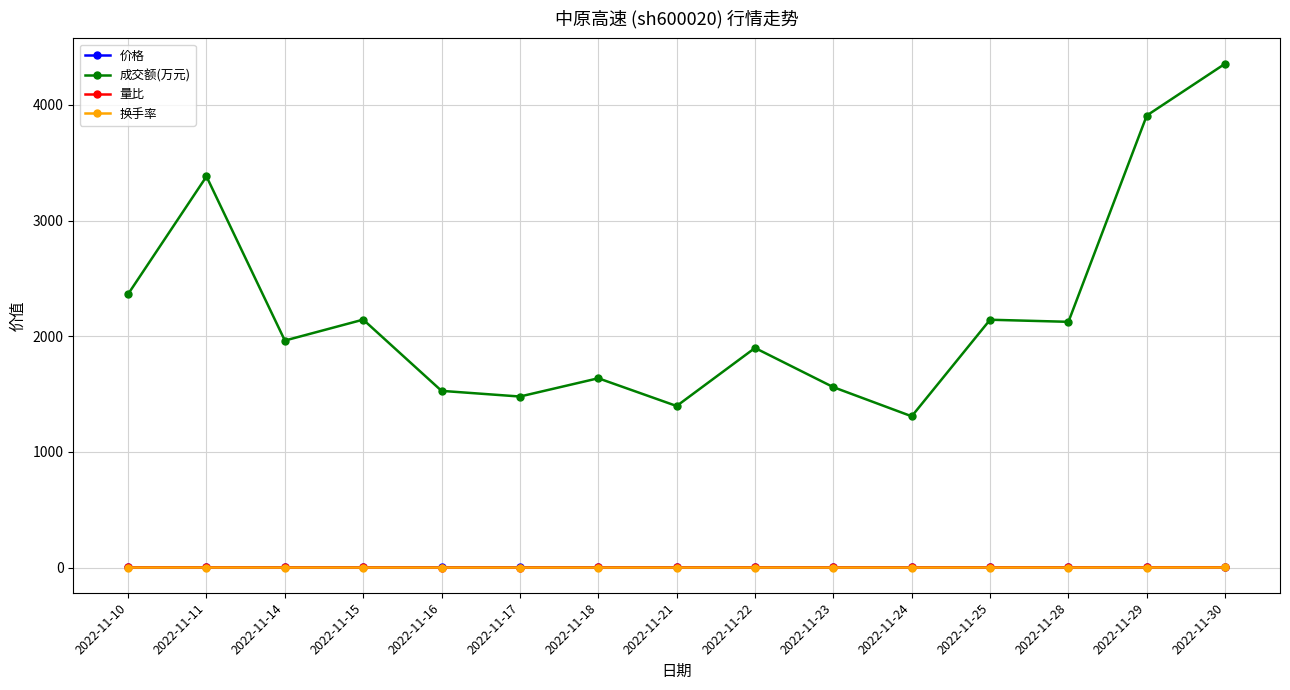

What is the maximum value shown in the chart?

4357.0